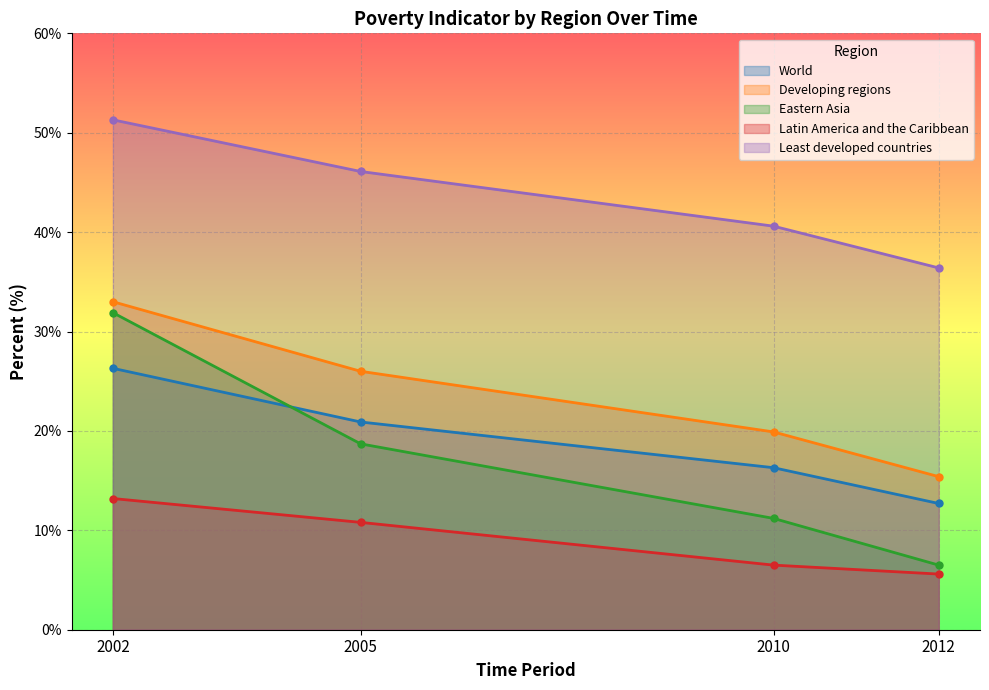

At 2005, list the series in order from smallest to largest.

Latin America and the Caribbean, Eastern Asia, World, Developing regions, Least developed countries